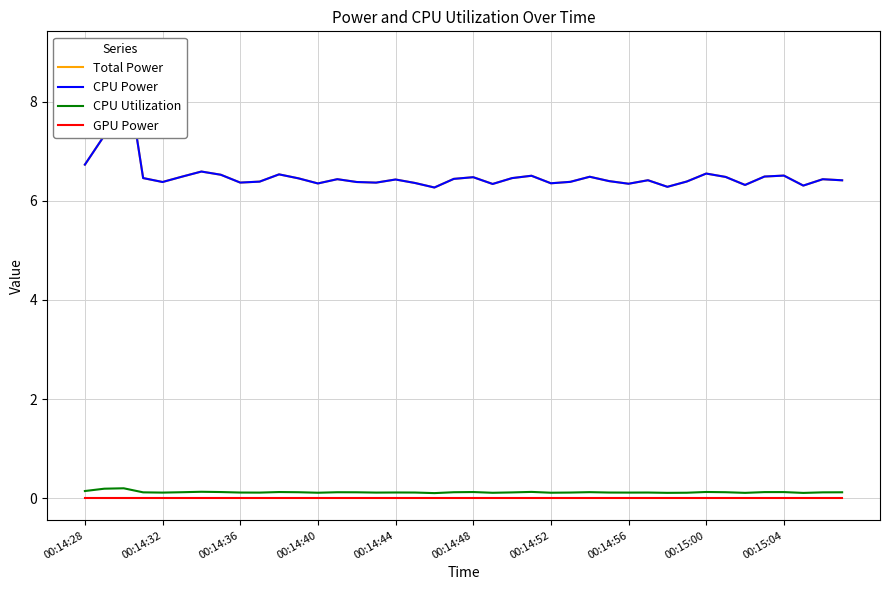

How many lines are shown in the chart?

4